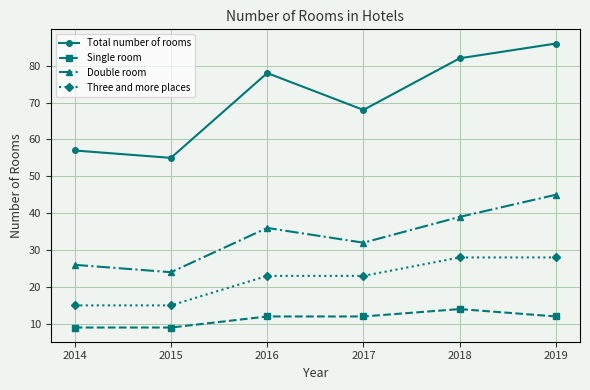

Does the chart have visible grid lines?

Yes